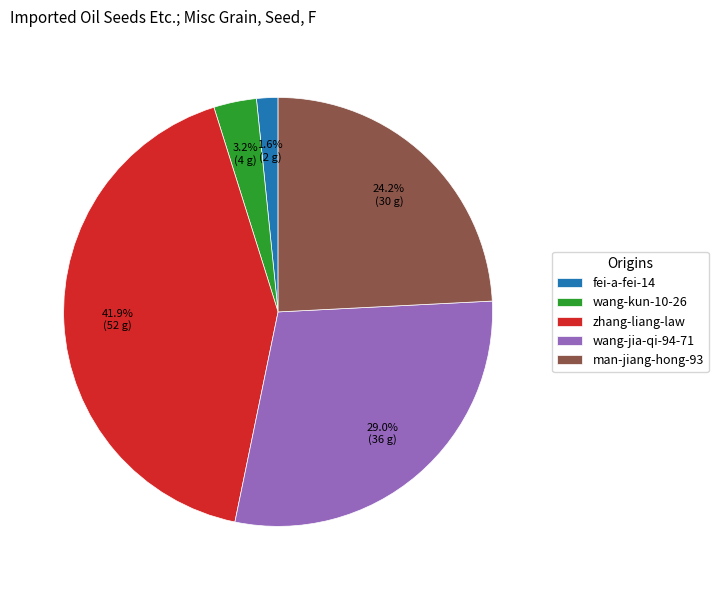

To the nearest percent, what is the difference between the wang-jia-qi-94-71 and zhang-liang-law slice percentages?

13%